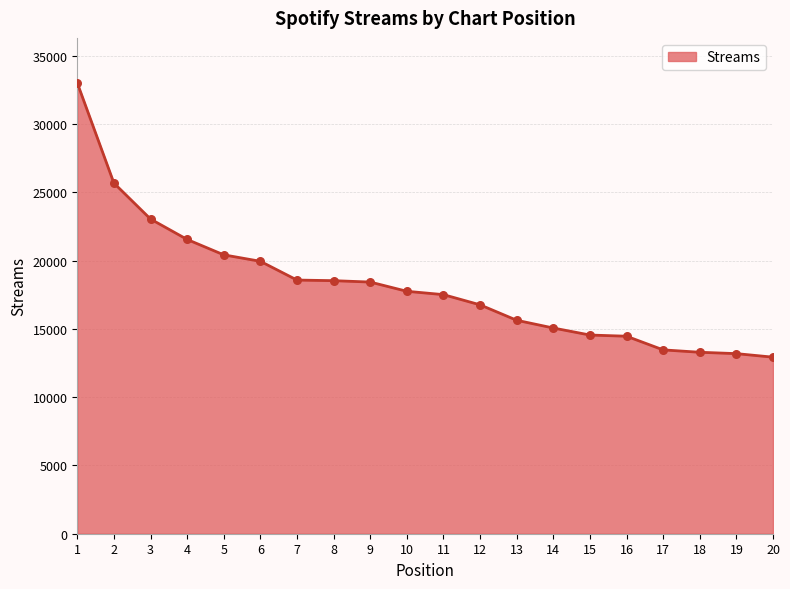

Approximately how many times larger is the value at 13 compared to 18?

1.2